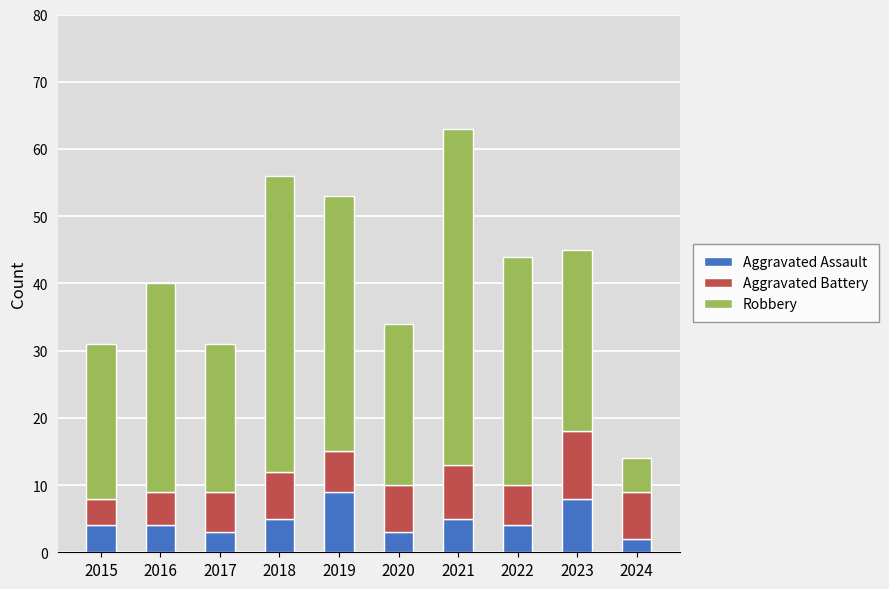

True or false: Aggravated Assault has a value of 4 at 2015.

True